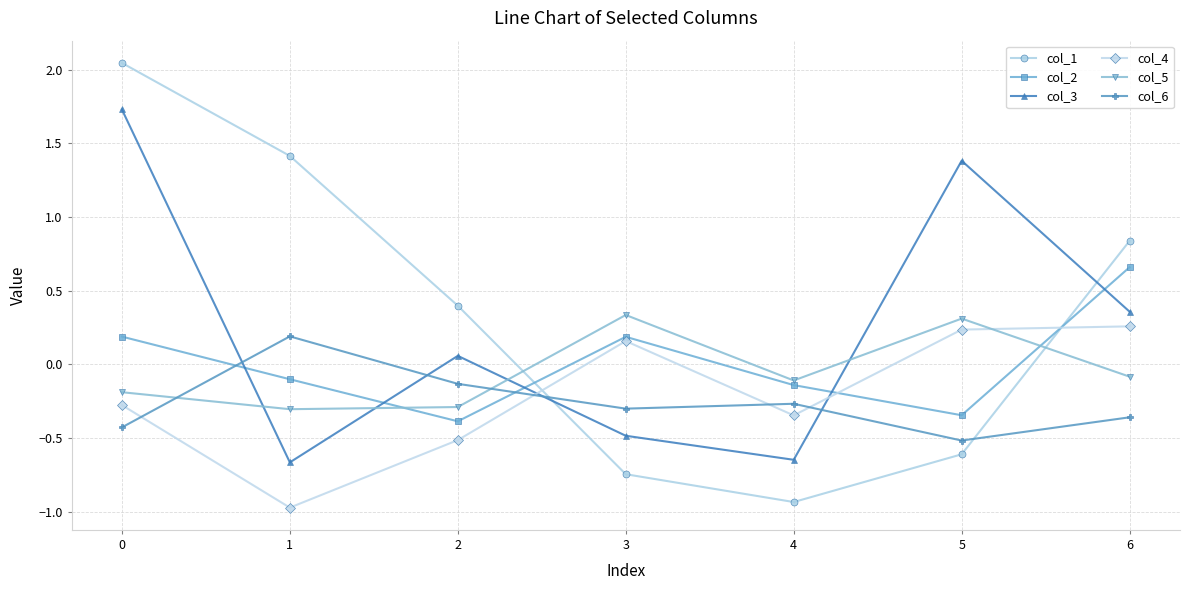

In col_3, how many points are higher than both neighbors (excluding endpoints)?

2